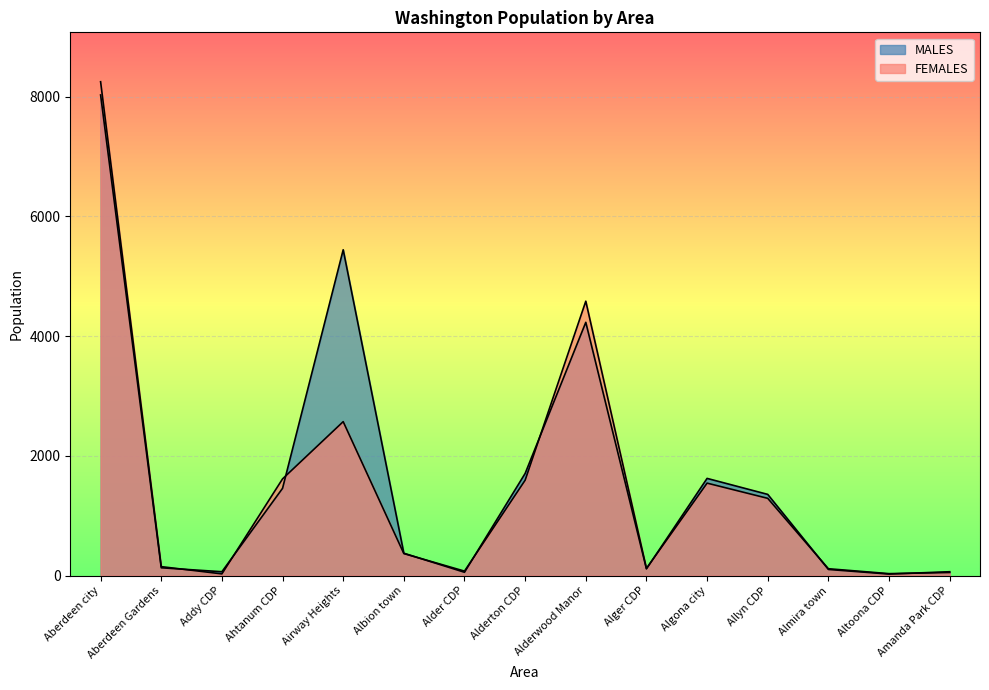

True or false: MALES has a value of 114 at Alger CDP.

True